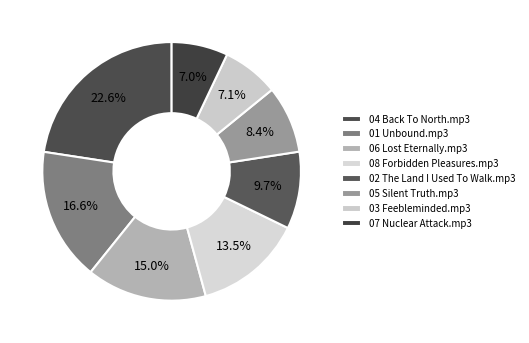

True or false: 03 Feebleminded.mp3 accounts for 7% of the total.

True